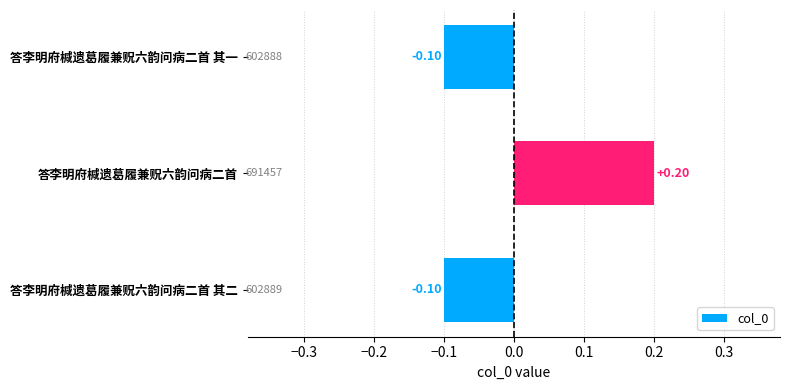

How many values are between 0 and 1?

1